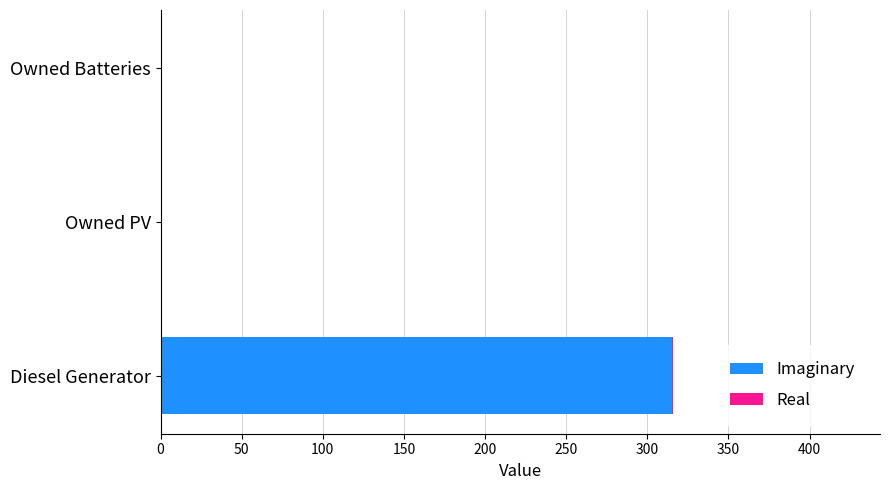

What is the highest value of the Imaginary series?

315